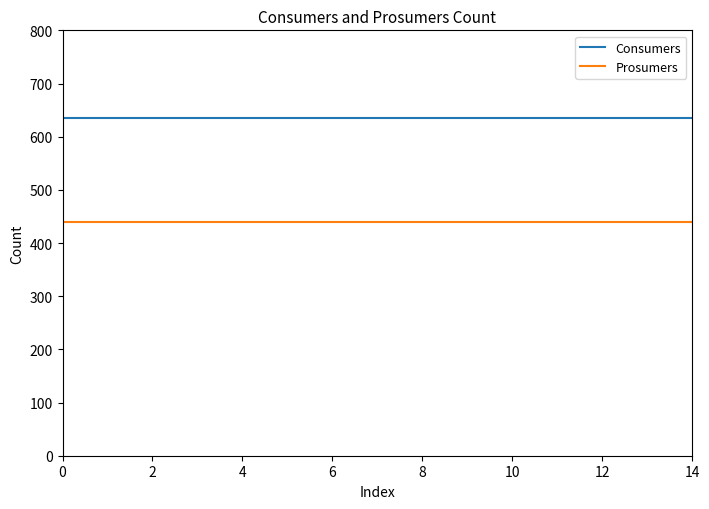

What is the average value of the Consumers series?

635